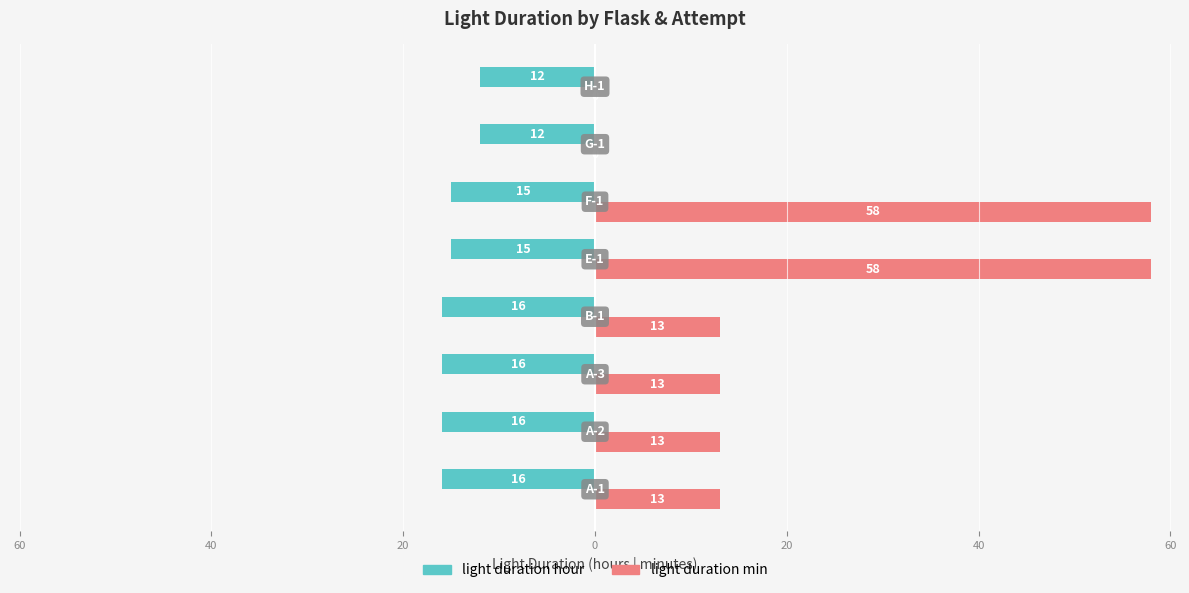

Rank the series by their maximum value, from lowest to highest.

light duration hour, light duration min